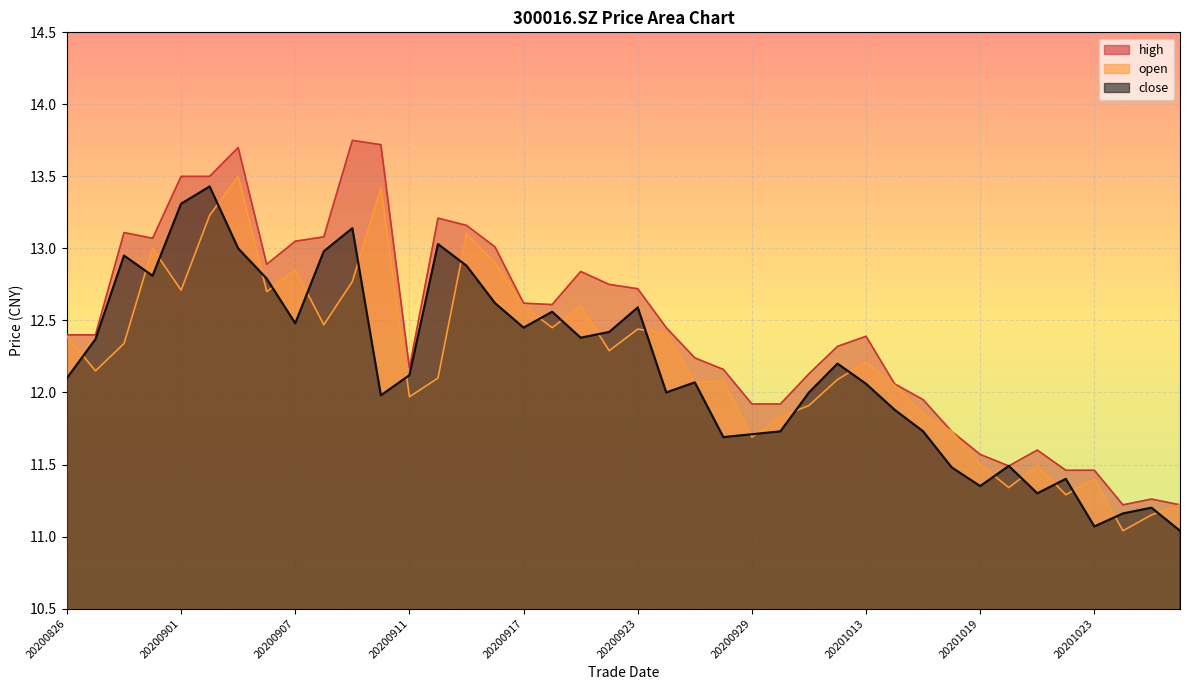

Is the value of close at 20200902 greater than the value of high at 20200826?

Yes